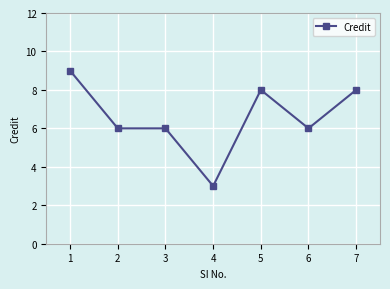

Is it true that the value at 6 is 6?

True